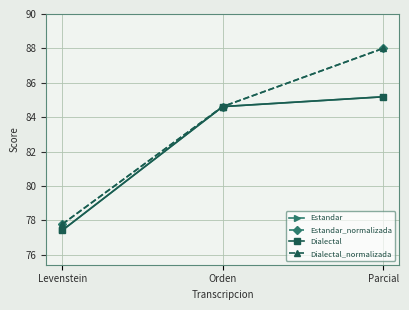

Does the chart have visible grid lines?

Yes